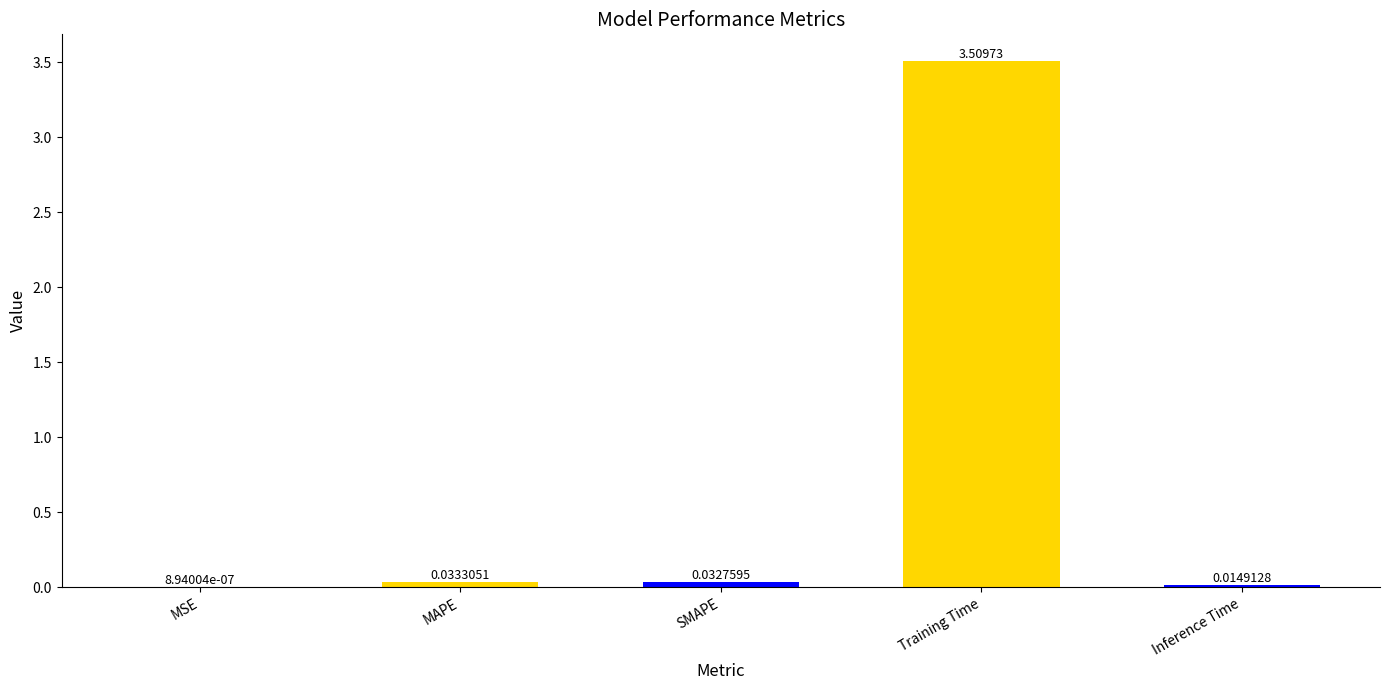

Does the chart contain stacked bars?

No